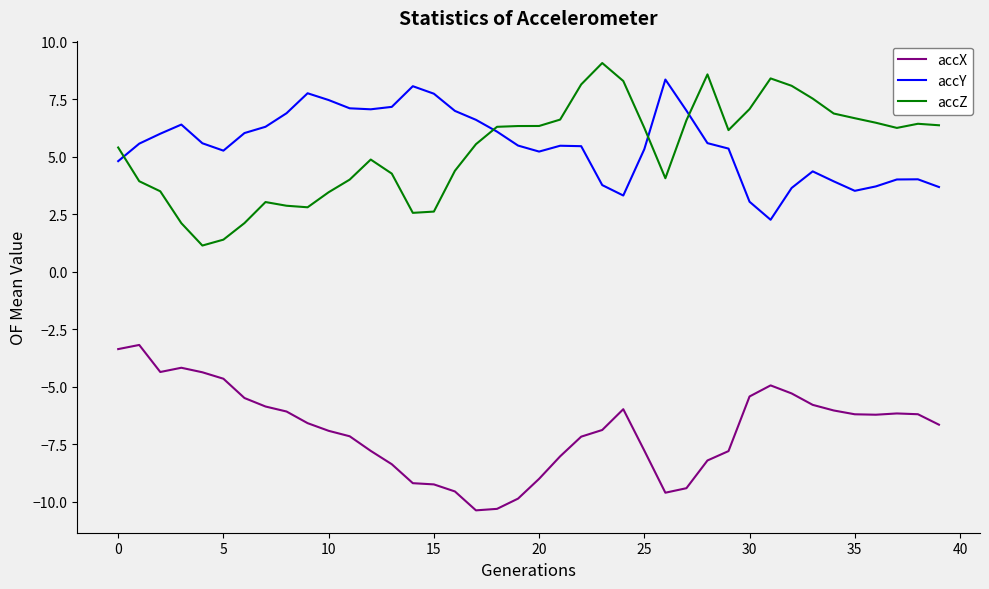

True or false: accZ and accX intersect in this chart.

False